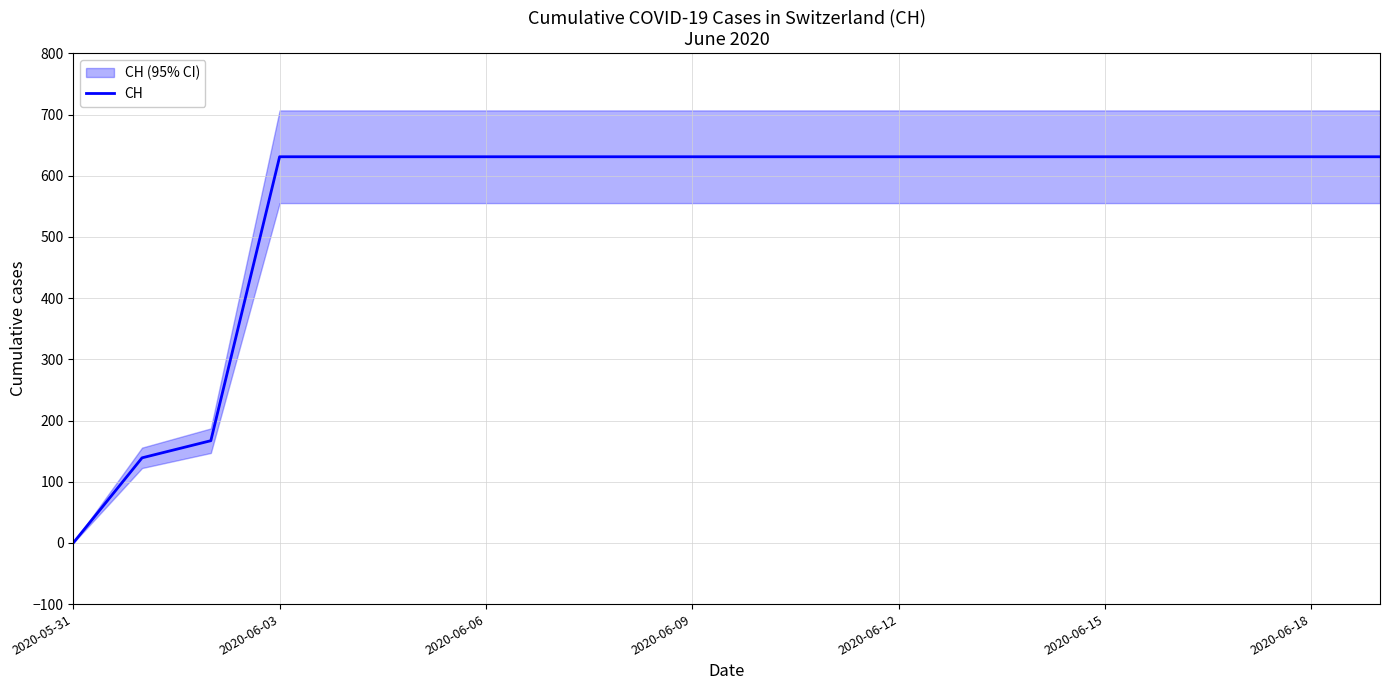

How many data points does each series have?

20